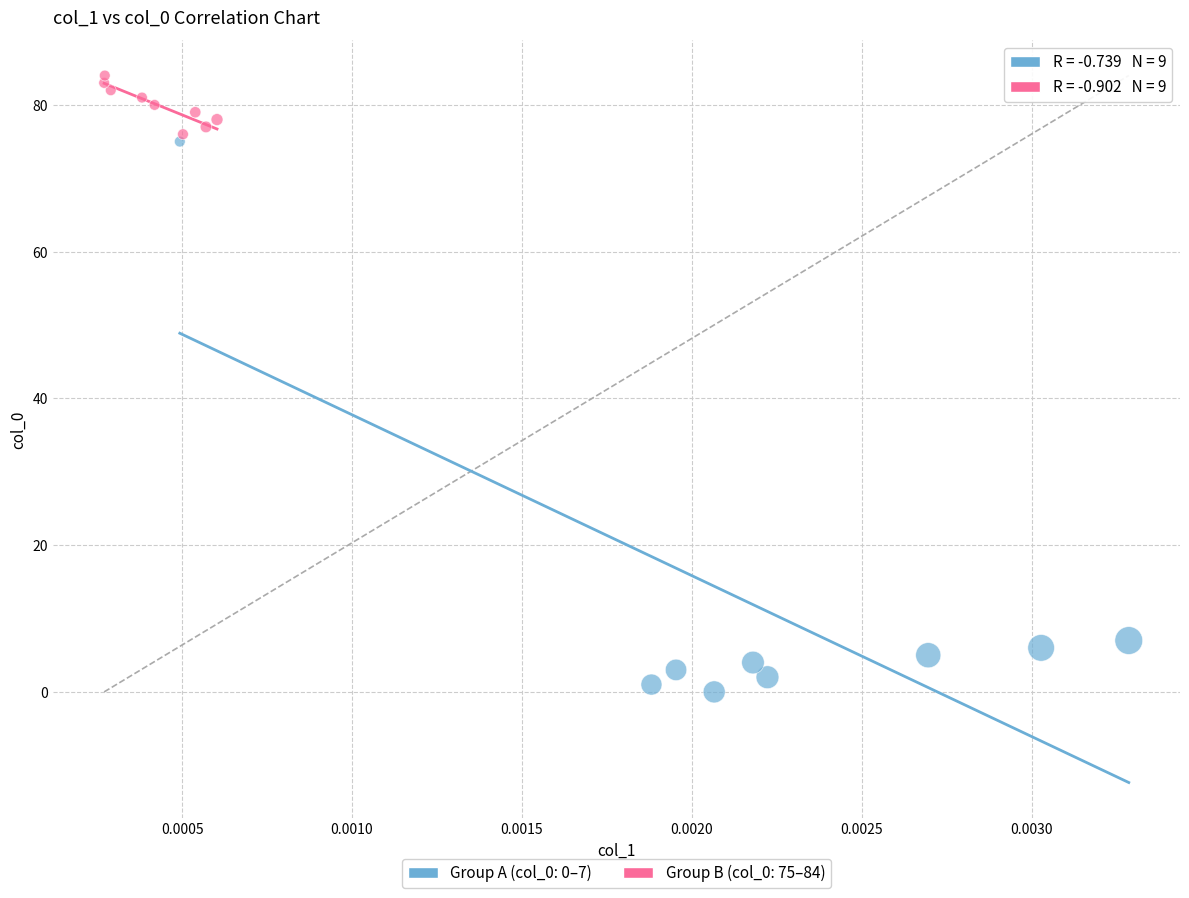

Which series has the widest spread of Y values?

Group A (col_0: 0–7)